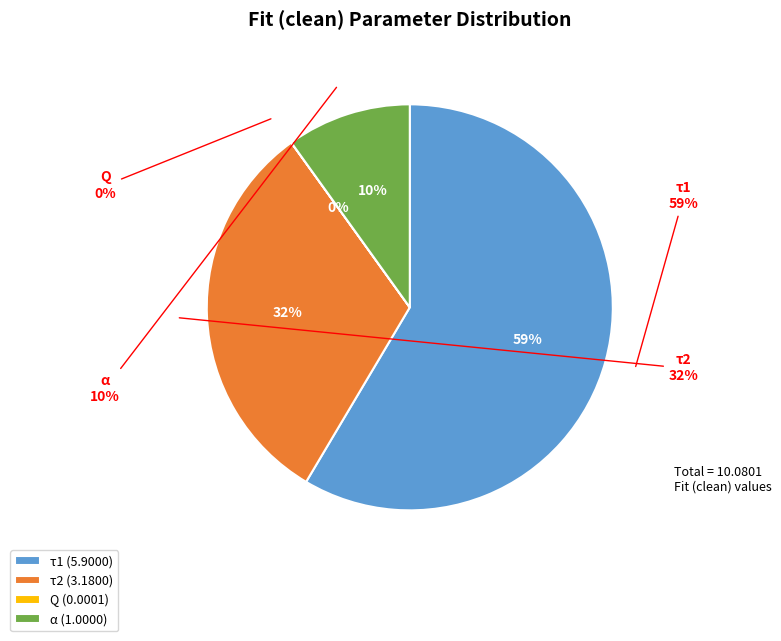

Rank the categories by value from highest to lowest.

τ1, τ2, α, Q